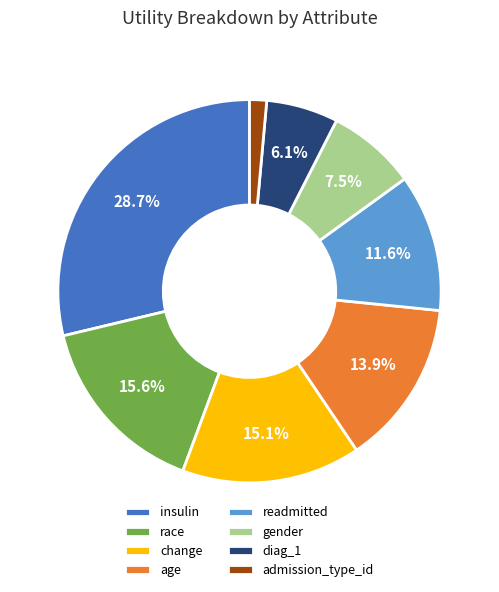

What is the largest slice in the pie chart?

insulin